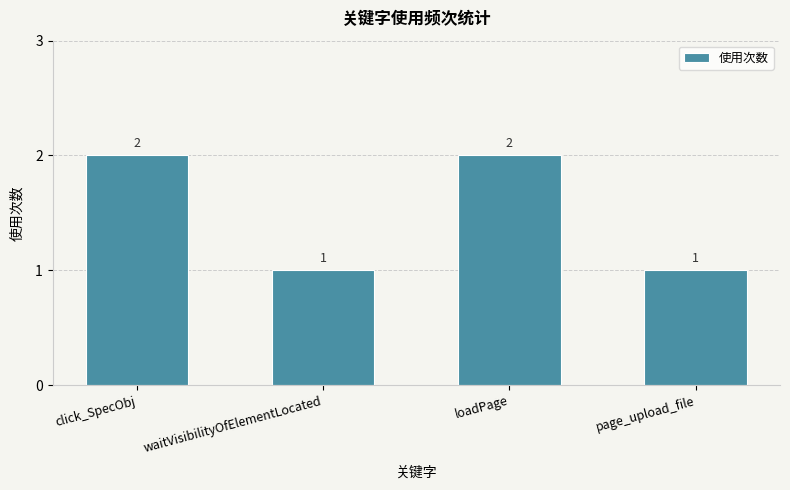

Is it true that the value at loadPage is 2?

True